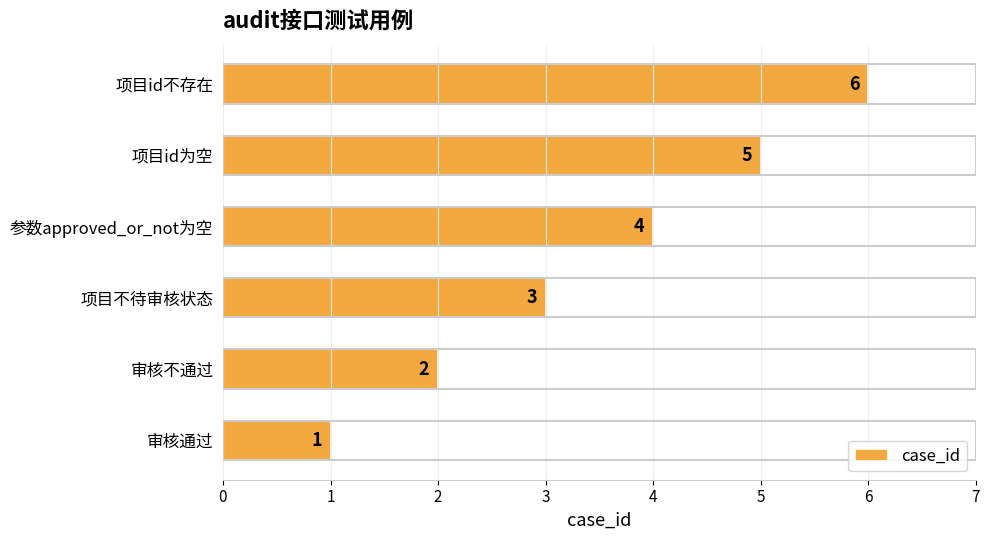

Between 项目不待审核状态 and 项目id为空, which is larger?

项目id为空